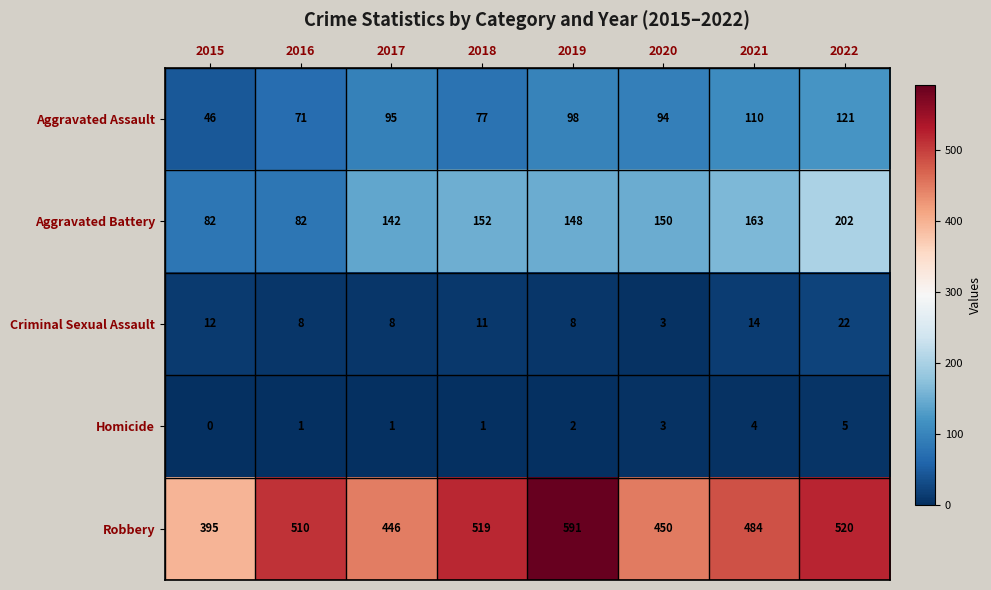

Is it true that Criminal Sexual Assault equals 8 at 2016?

True